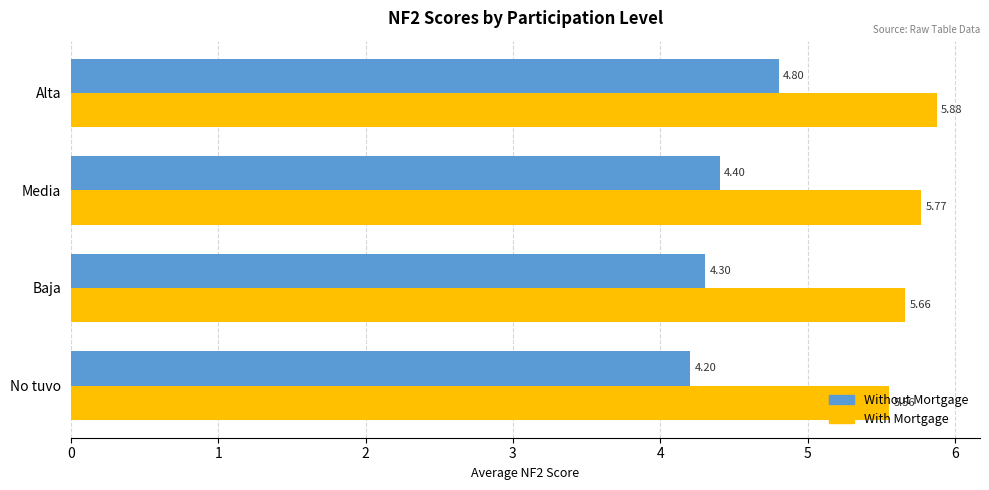

What is the spread (max minus min) of values at Baja?

1.4